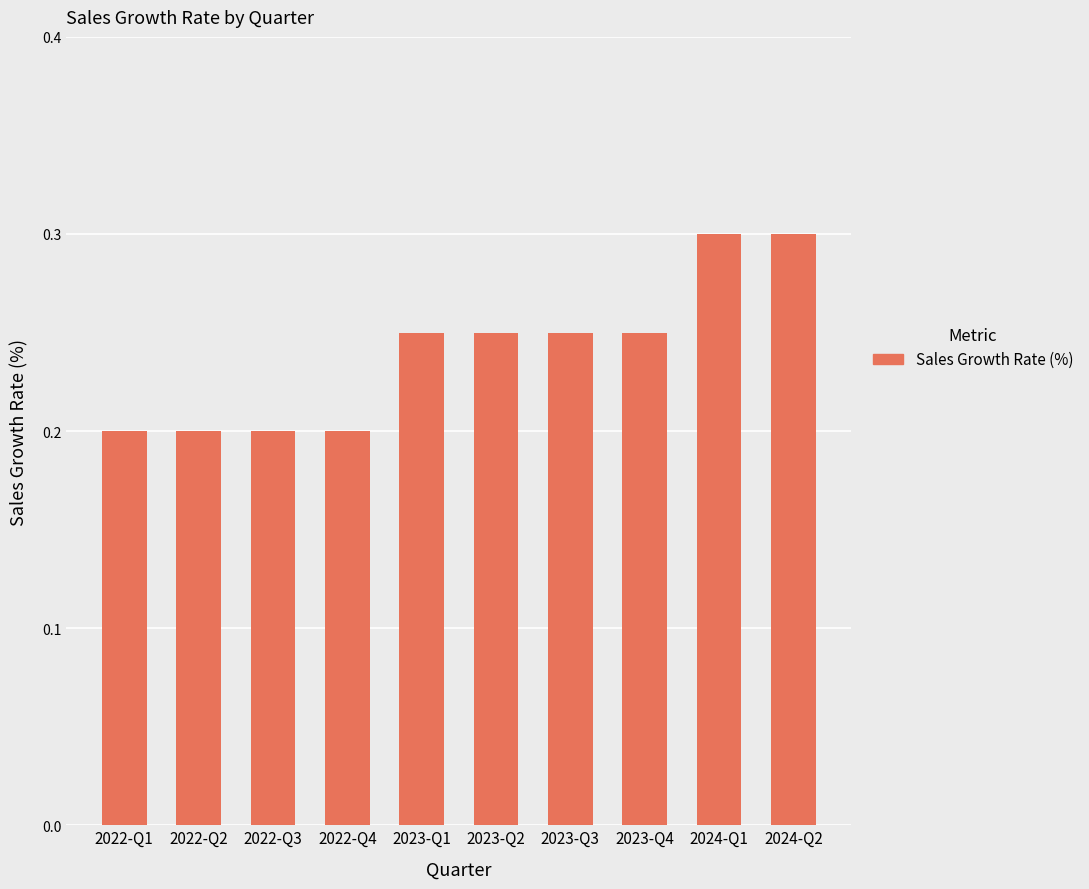

What is the difference between the second highest and second lowest values?

0.1